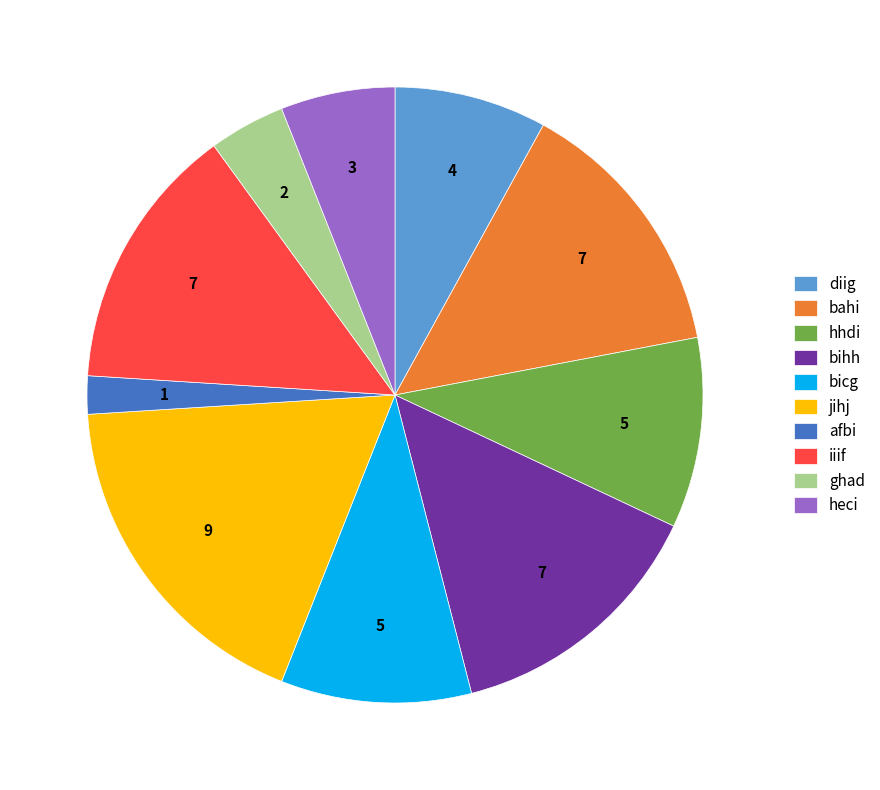

Do ghad and iiif together represent more than half of the pie?

No